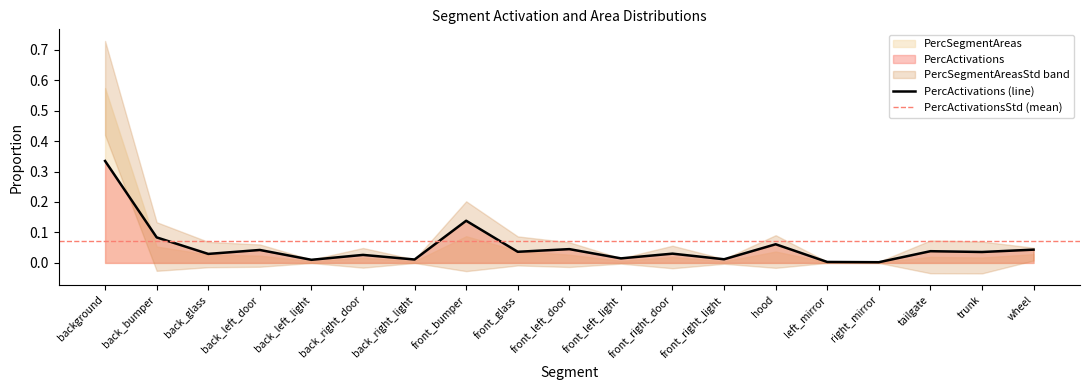

Between wheel and right_mirror, which is larger?

wheel